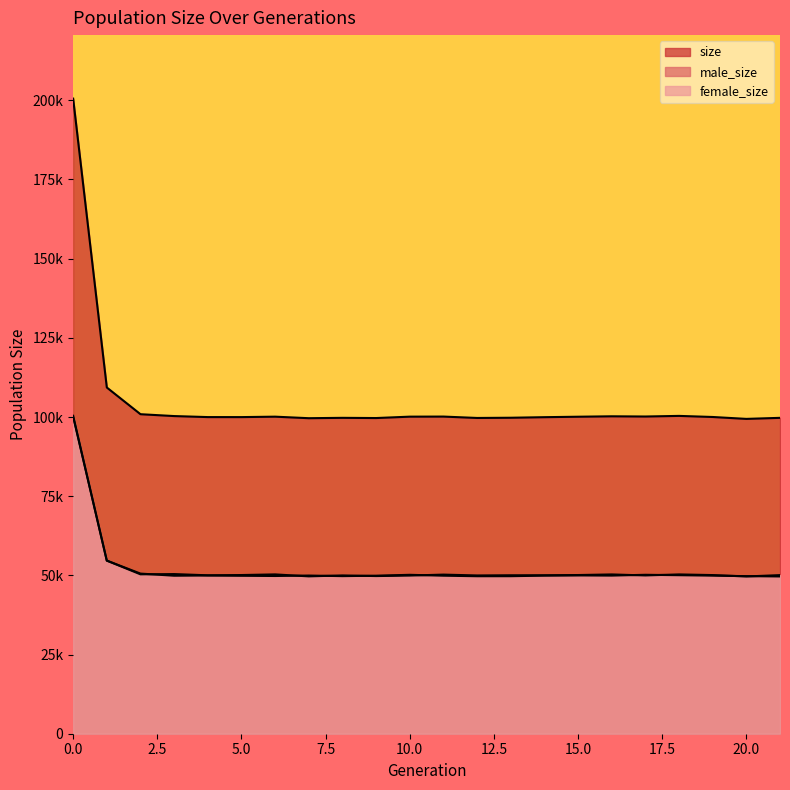

True or false: size and male_size intersect in this chart.

False